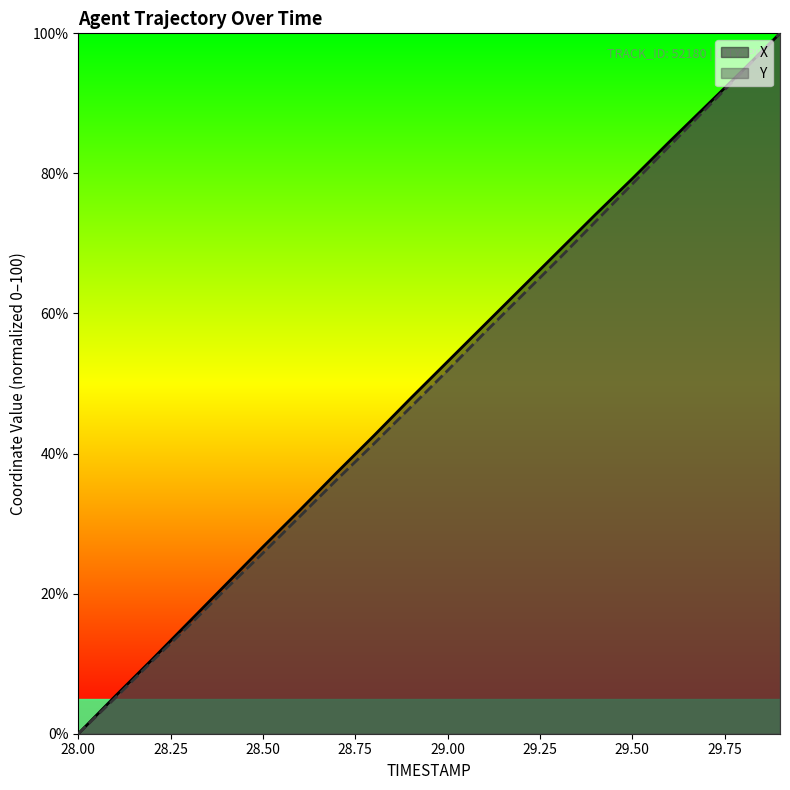

Reading right to left, what are all the values shown in this chart?

X: 100.0	94.8	89.6	84.5	79.2	74.1	68.9	63.6	58.4	53.1	47.9	42.5	37.3	31.9	26.7	21.3	16.0	10.6	5.4	0.0
Y: 100.0	94.6	89.2	83.9	78.5	73.1	67.7	62.5	57.2	51.9	46.6	41.4	36.3	31.0	25.8	20.7	15.4	10.3	5.1	0.0